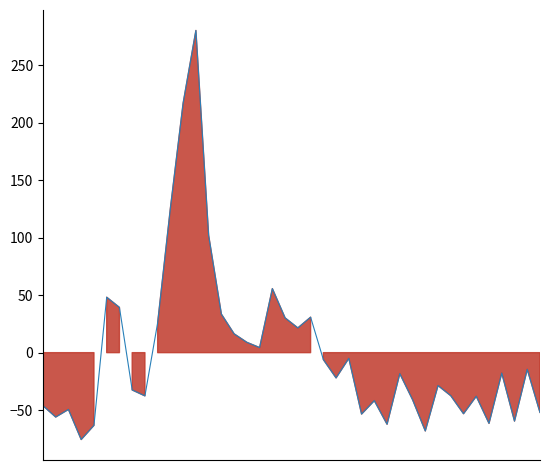

Is it true that the value at 2024-11-19 is 89.4?

False